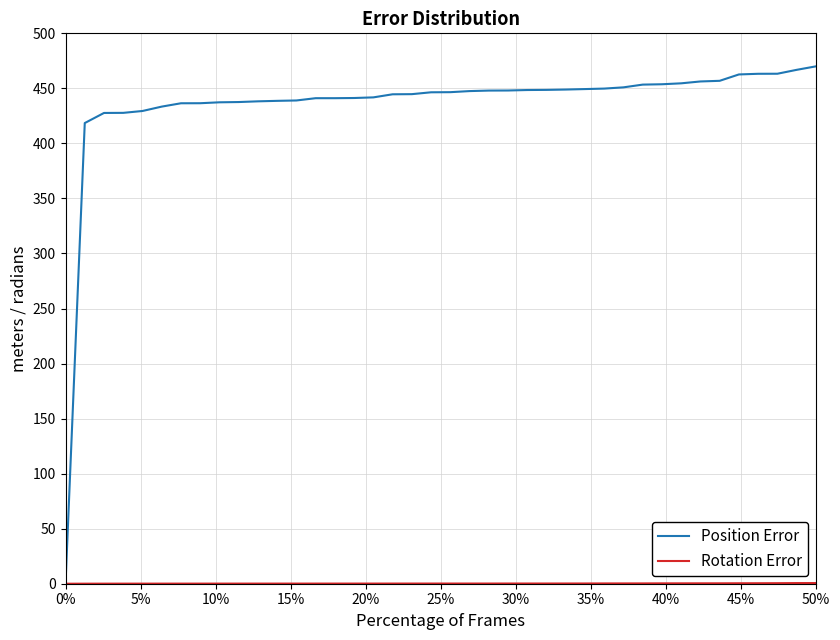

Which series has the widest spread of values?

Position Error